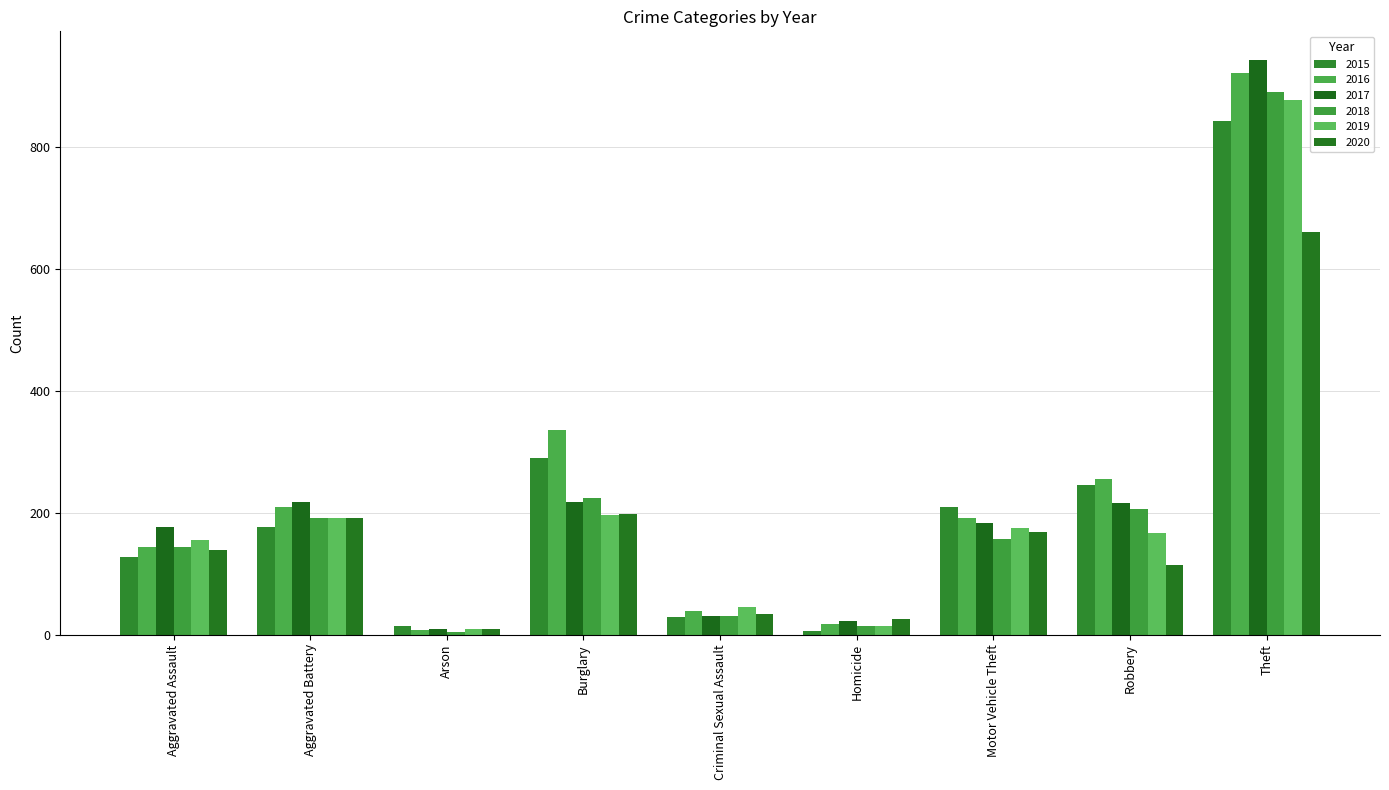

How many bars are there in total?

54